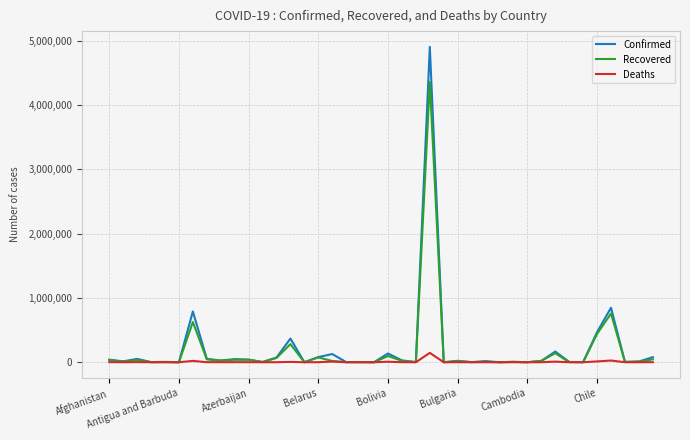

How many values in the Recovered series are below 14984?

20